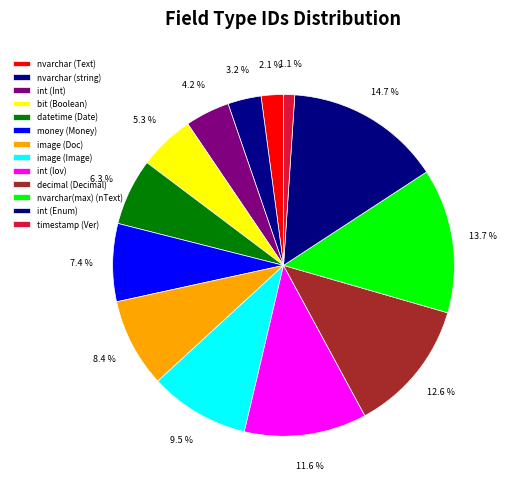

Count the number of slices in the pie.

13